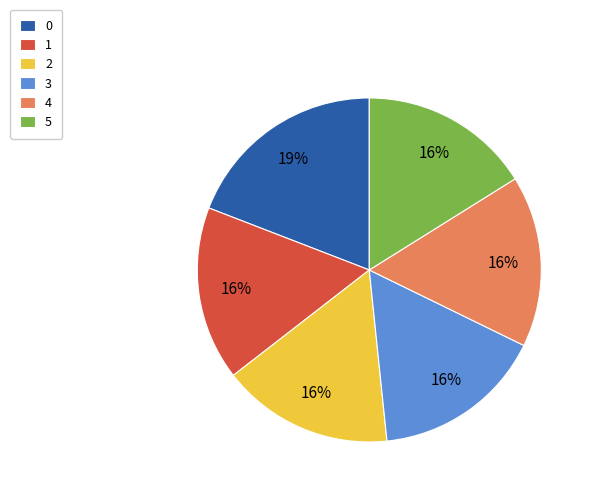

Is it true that 5 is 25% of the pie?

False